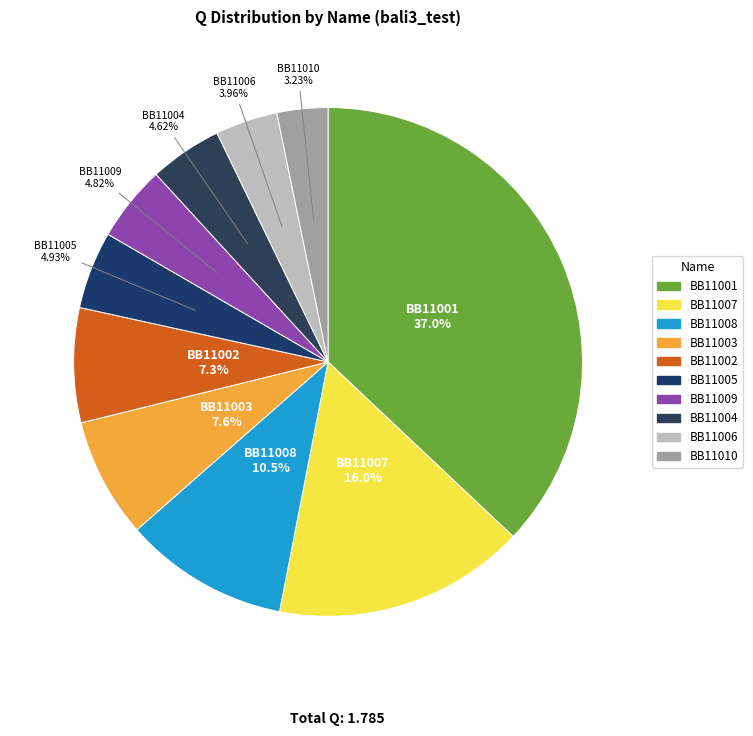

To the nearest percent, what is the difference between the BB11008 and BB11007 slice percentages?

6%